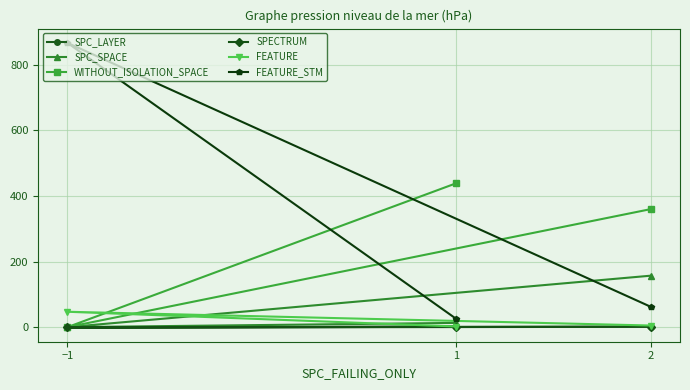

What are all the series names shown in the legend?

SPC_LAYER, SPC_SPACE, WITHOUT_ISOLATION_SPACE, SPECTRUM, FEATURE, FEATURE_STM